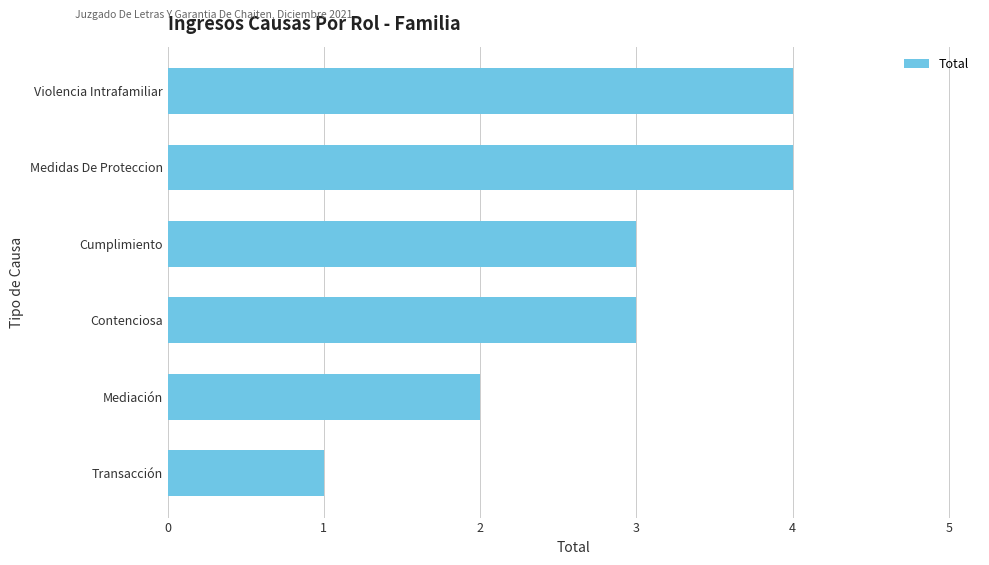

Where is the data nearest to the value 2?

Mediación